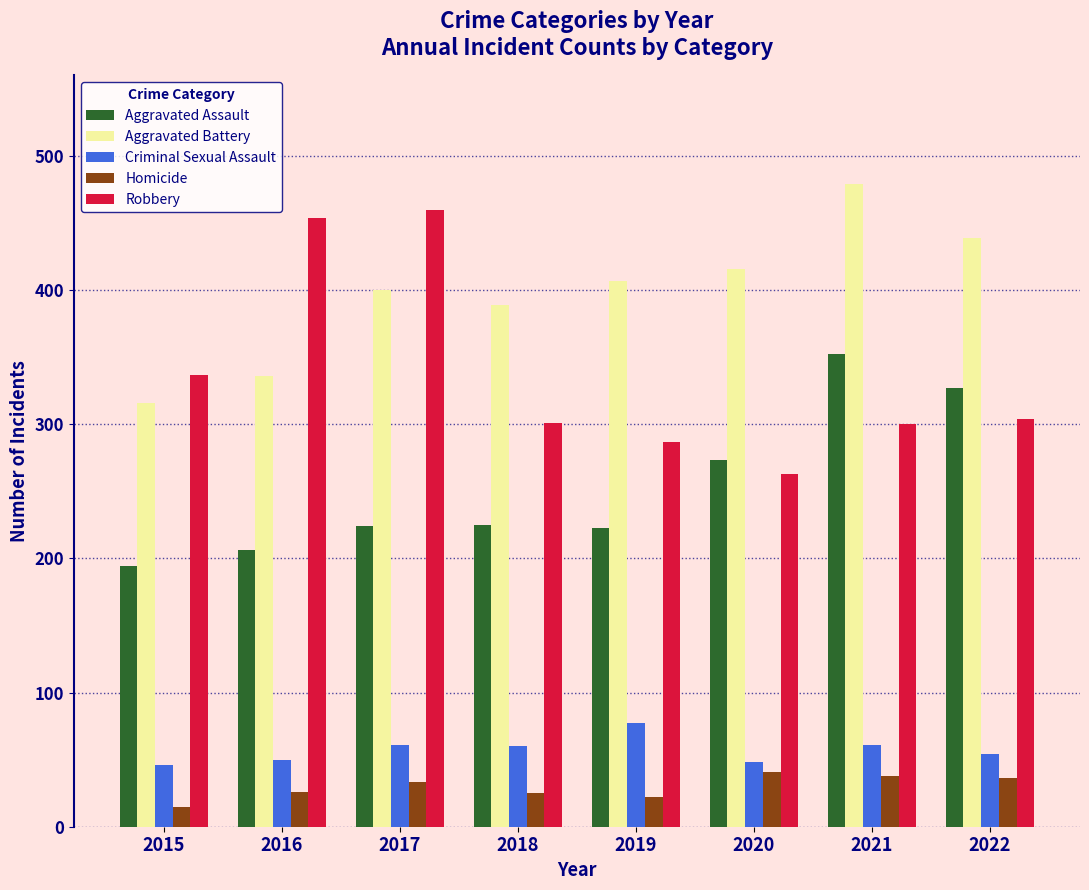

Is the value of Criminal Sexual Assault at 2019 greater than the value of Robbery at 2019?

No